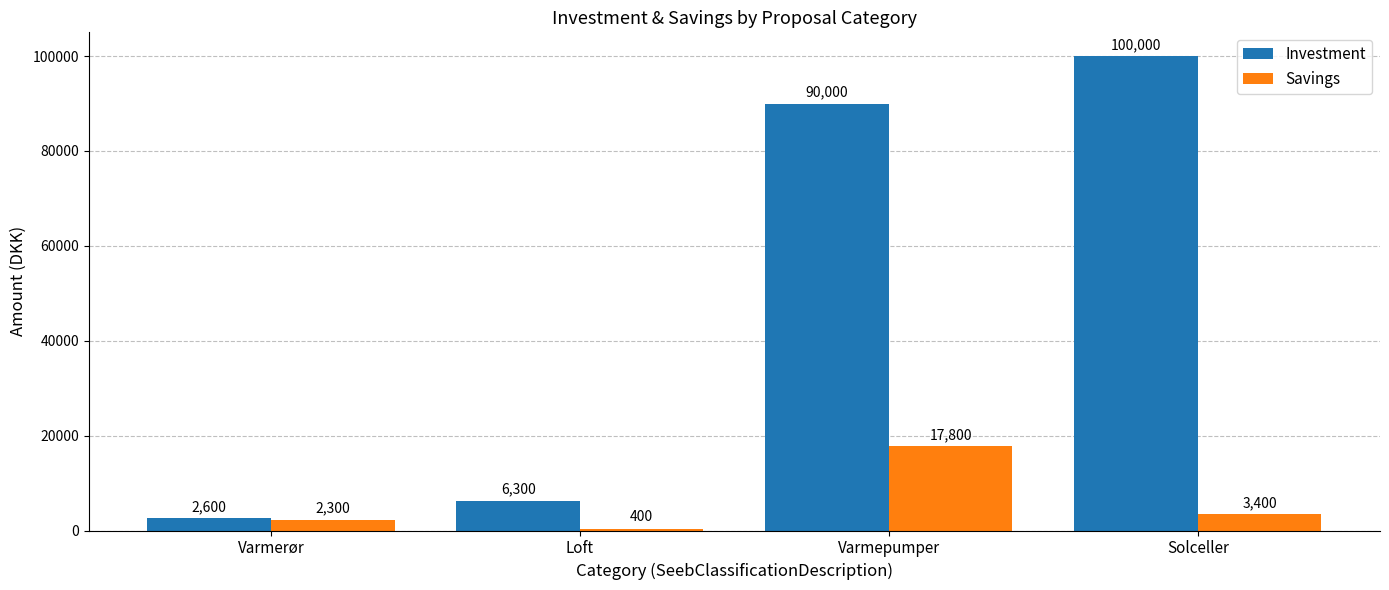

What position from the right is Varmerør?

4